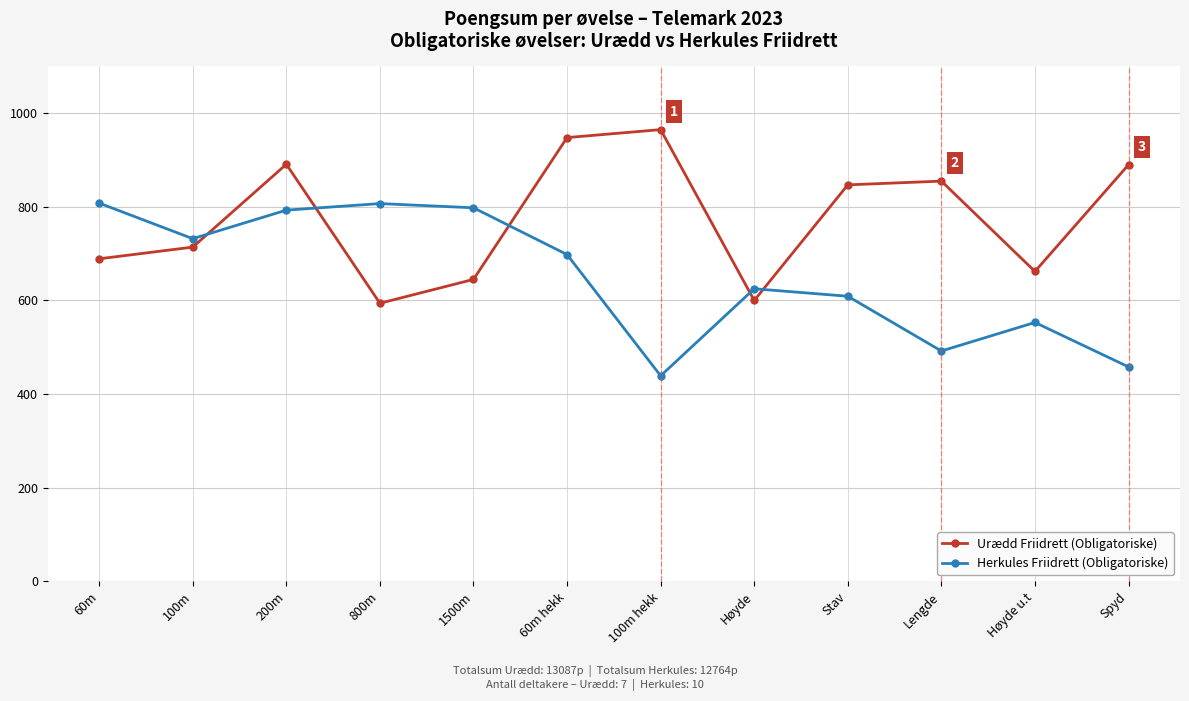

What is the greatest value displayed?

965